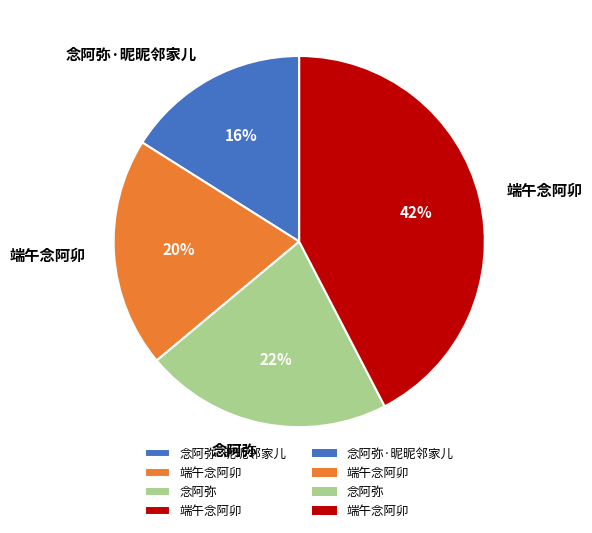

To the nearest percent, what is the average slice percentage?

25%